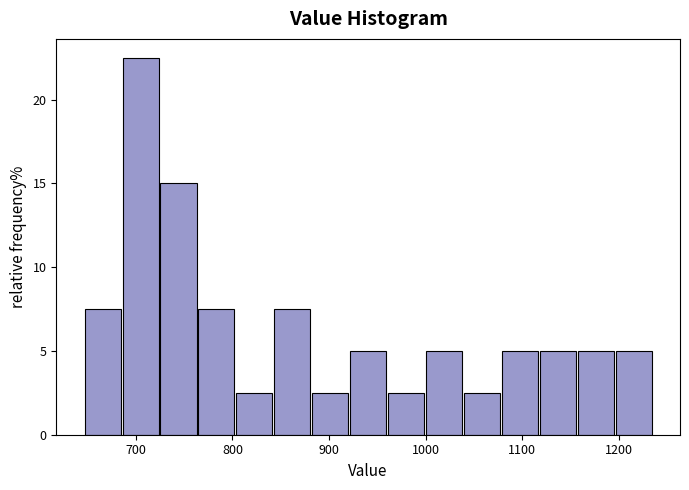

Read against the x-axis, roughly where is the centre of the tallest bar?

700